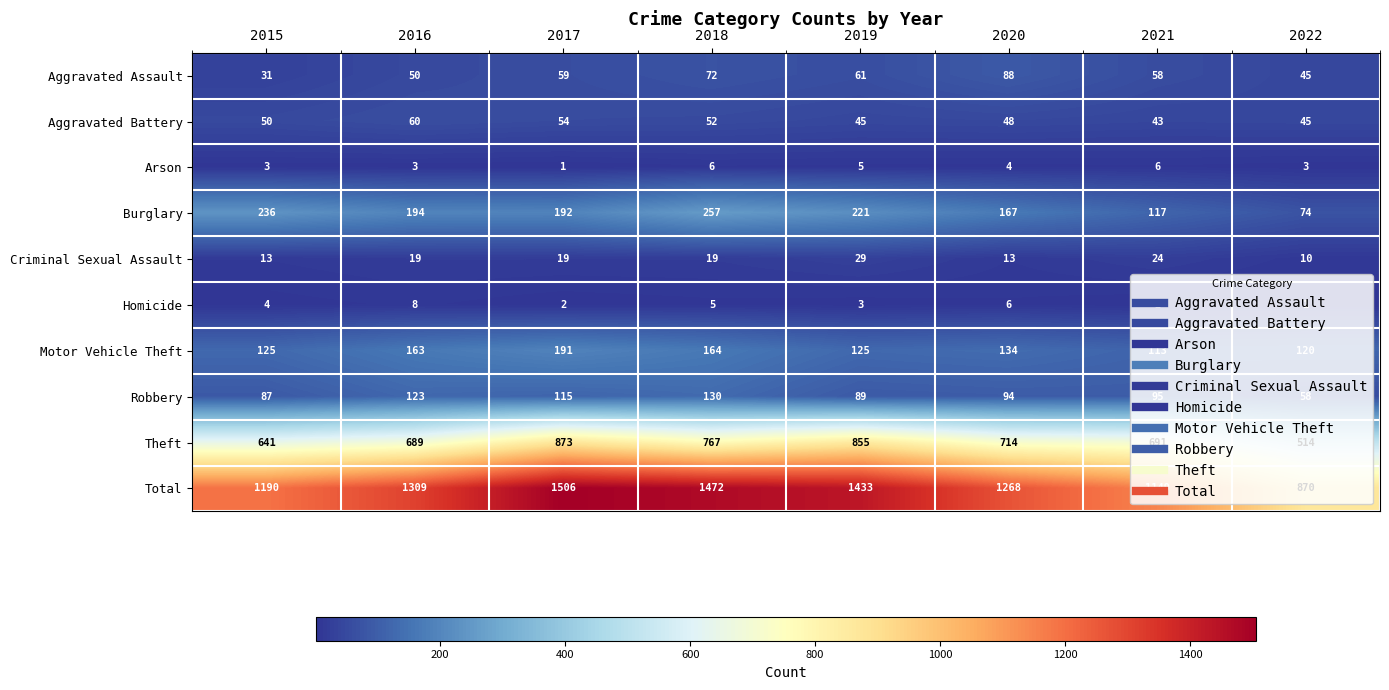

List the series in order of their peak value, lowest first.

Arson, Homicide, Criminal Sexual Assault, Aggravated Battery, Aggravated Assault, Robbery, Motor Vehicle Theft, Burglary, Theft, Total